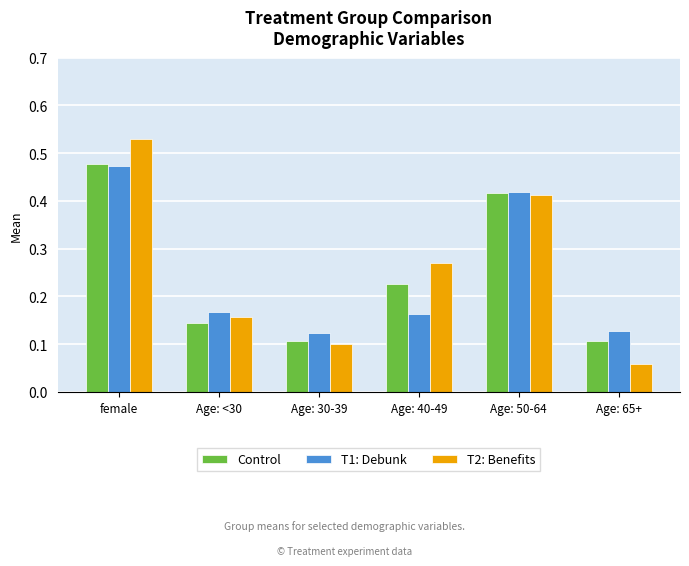

How many T1: Debunk values are between 0 and 1?

6